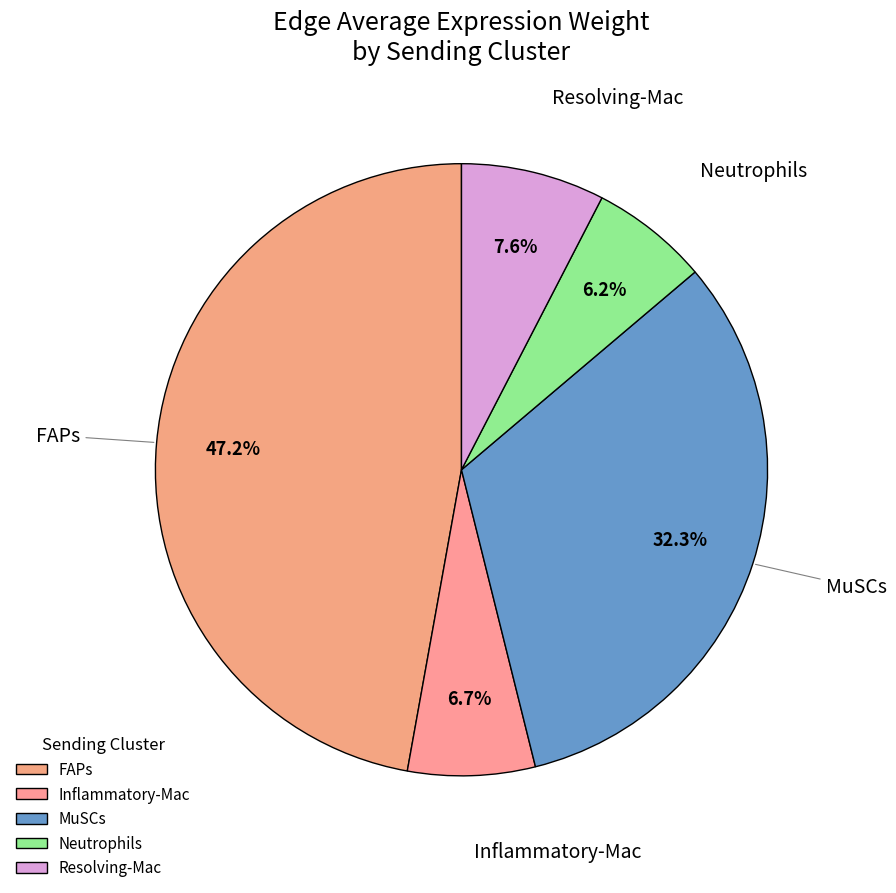

Is FAPs the majority of the pie?

No